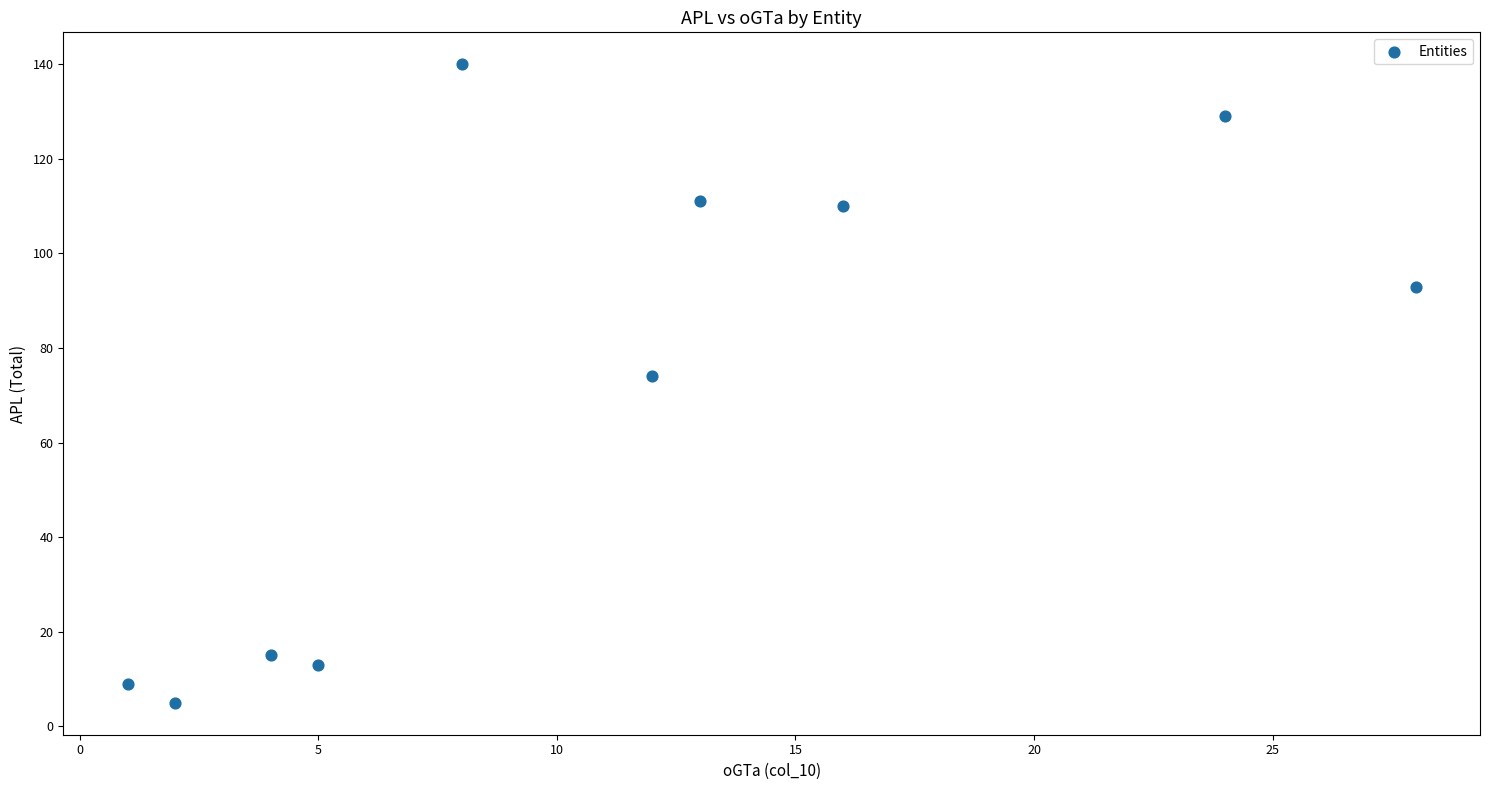

What is the average X value?

11